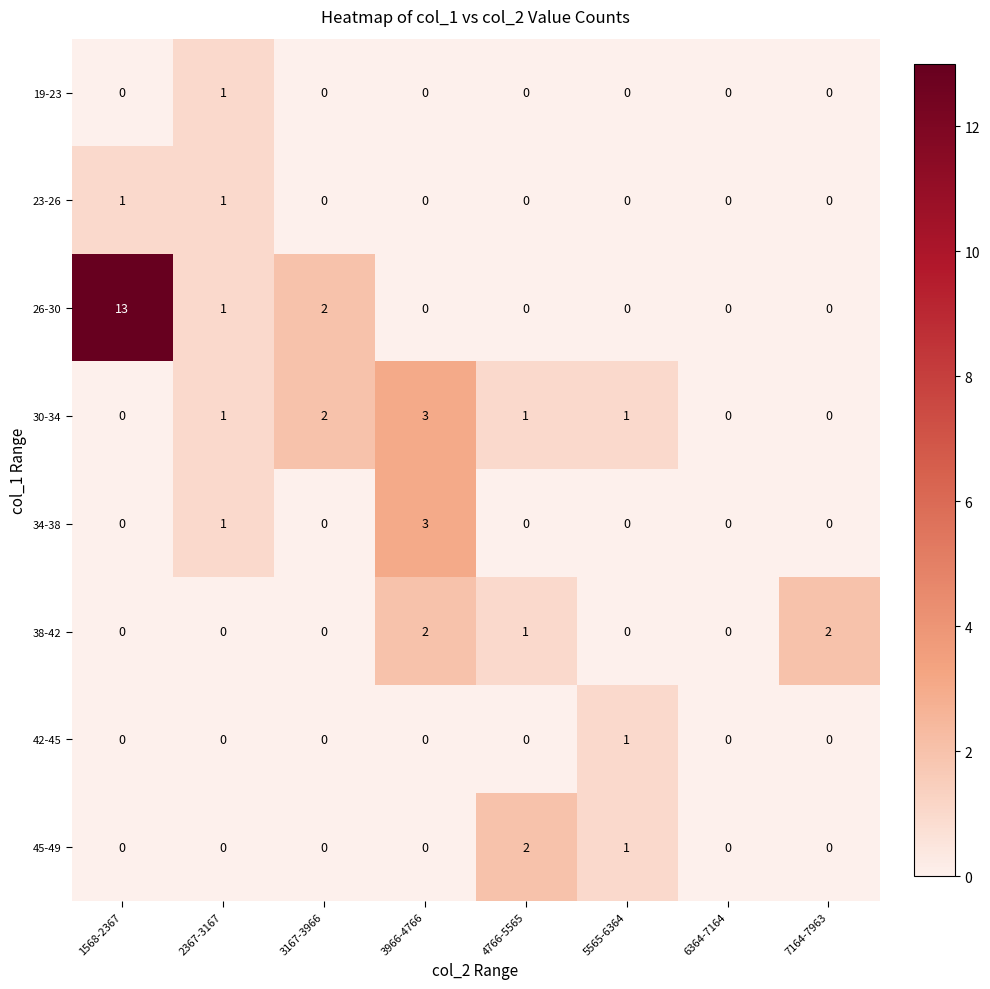

Count the number of categories in the chart.

8